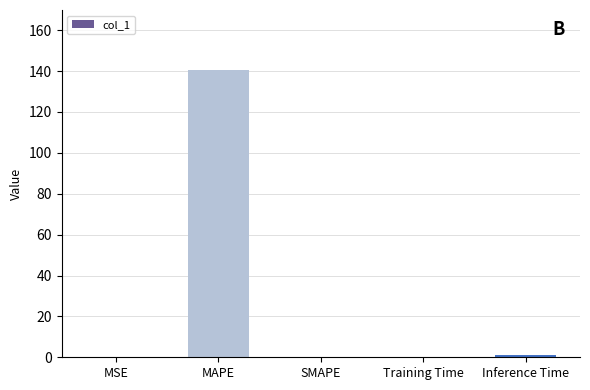

What is the average value?

28.4